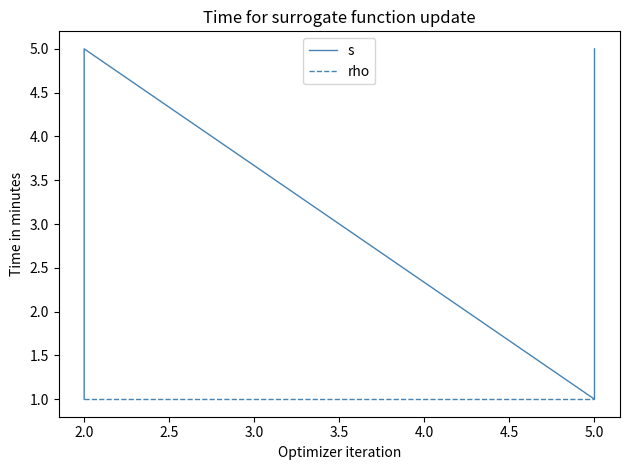

How many distinct data groups are displayed?

2